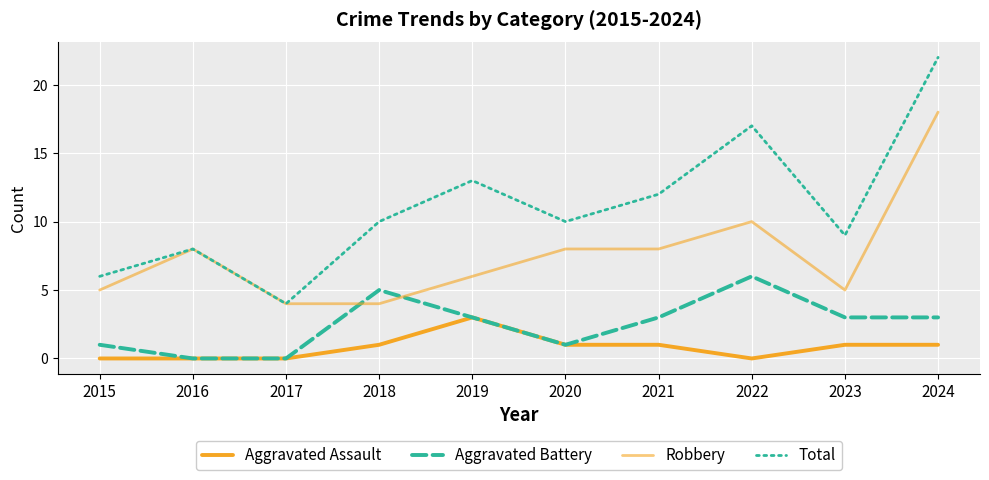

What is the difference between the Aggravated Battery values at 2015 and 2017?

1